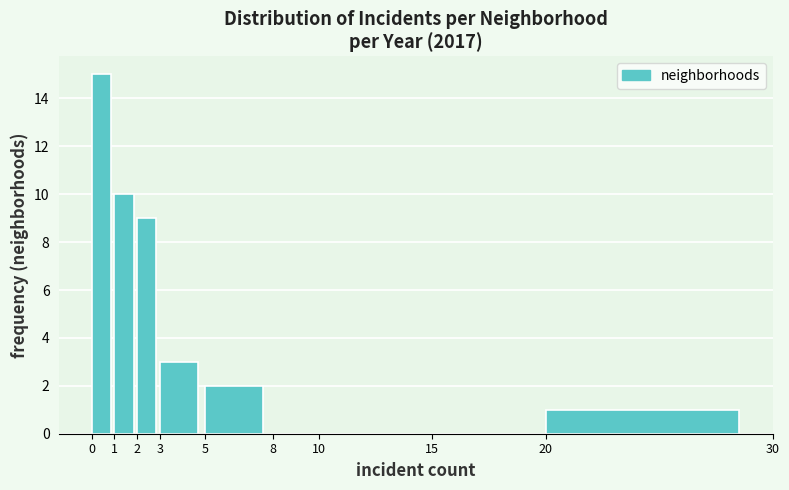

Reading left to right, list every bar in this chart as the range it spans on the x-axis followed by its height. The values are not printed on the chart, so give them approximately, as read against the axis.

0 to 1: 15
1 to 2: 10
2 to 3: 9
3 to 5: 3
5 to 8: 2
8 to 10: 0
10 to 15: 0
15 to 20: 0
20 to 30: 1